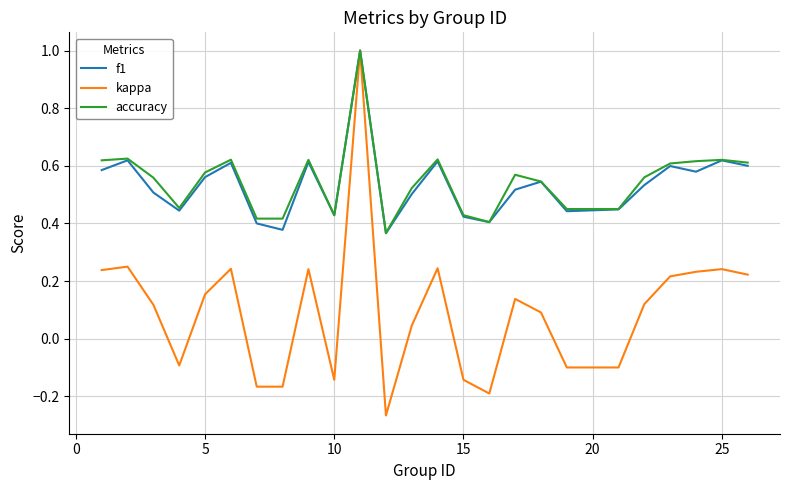

Which series has the largest range (max minus min)?

kappa